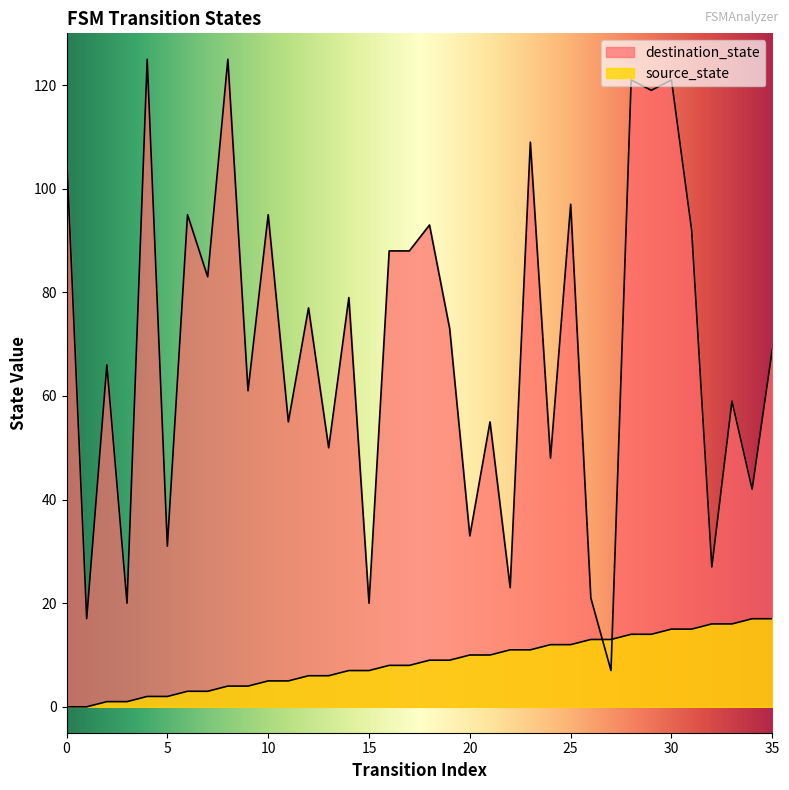

How many positive values does the source_state series have?

34